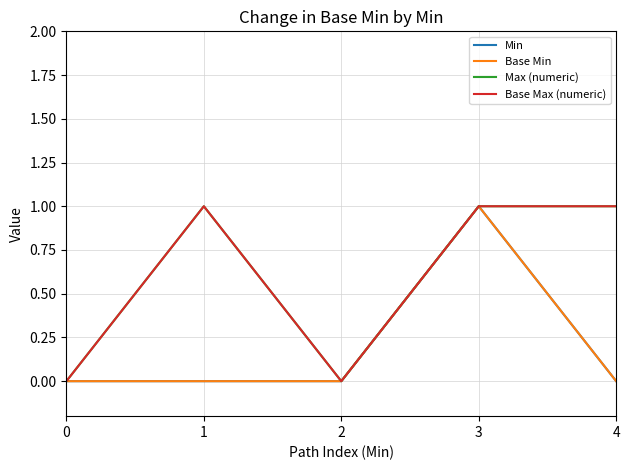

True or false: Base Max (numeric) and Base Min intersect in this chart.

False